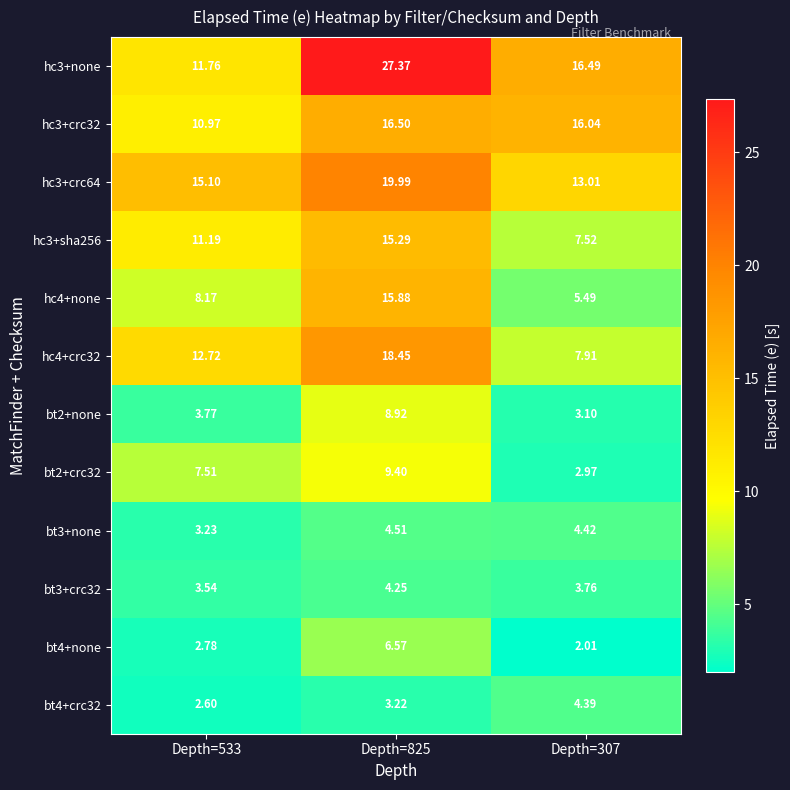

Between Depth=533 and Depth=825, which series saw the biggest shift?

hc3+none